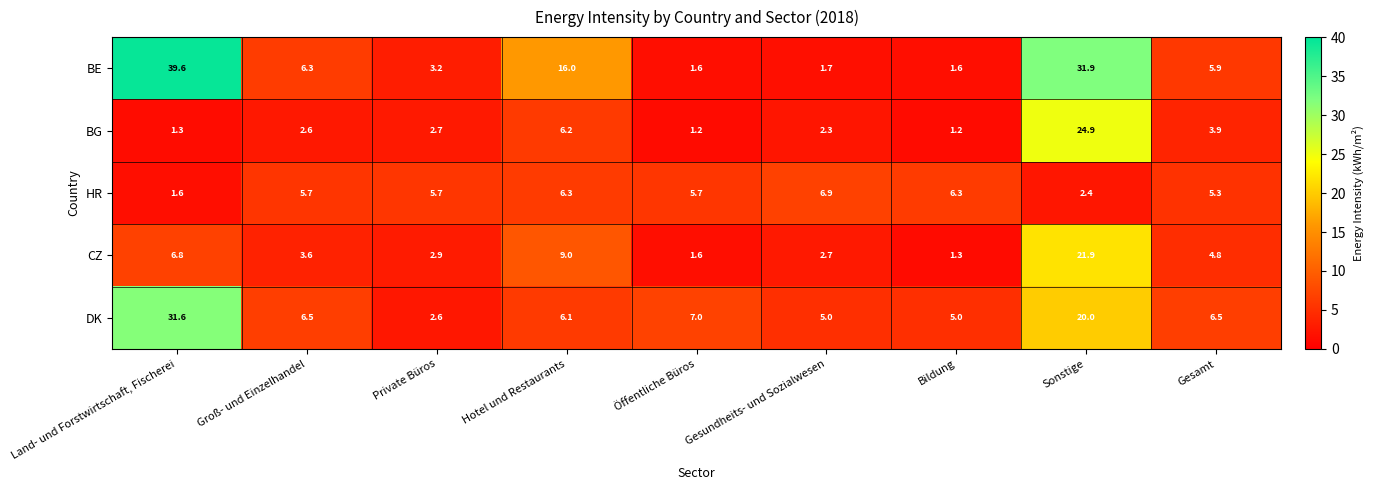

What is the total value across all series at Hotel und Restaurants?

43.6